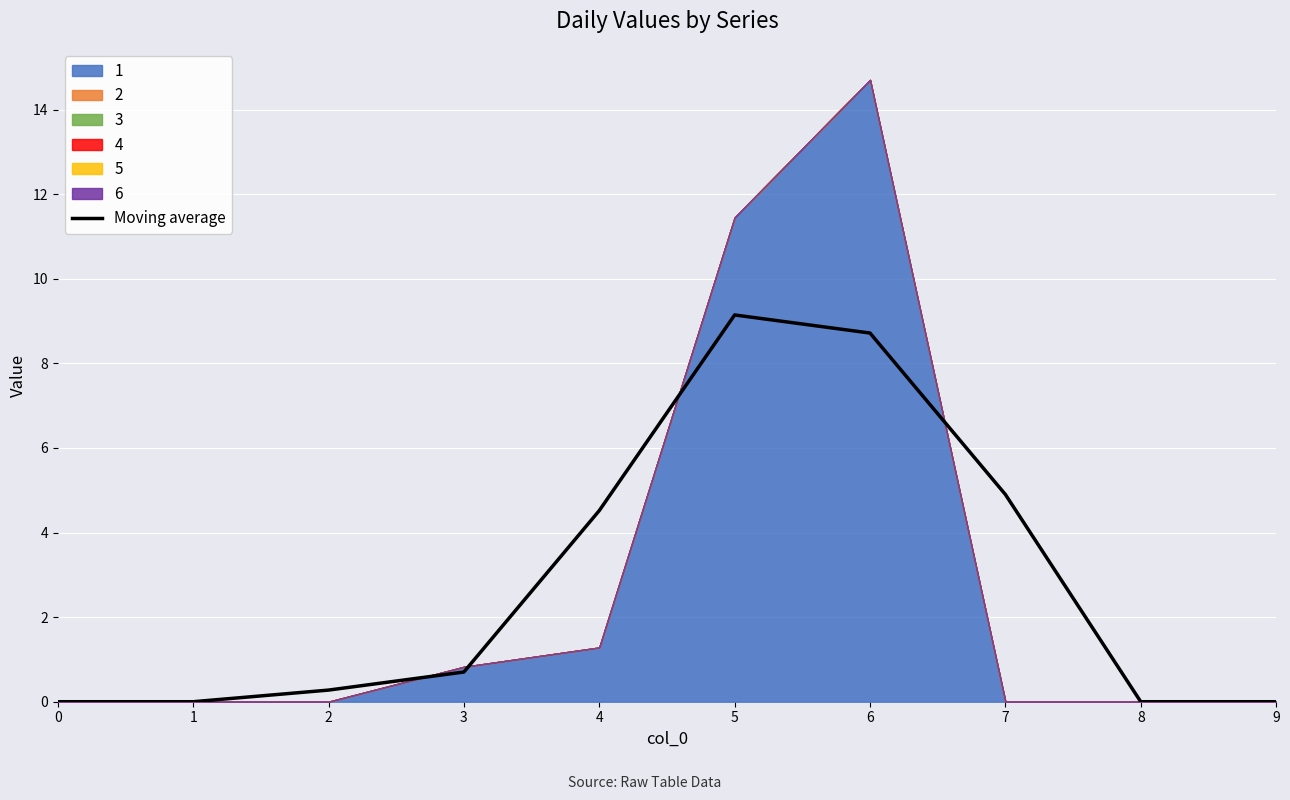

True or false: the data has more than 2 interior local peaks.

False